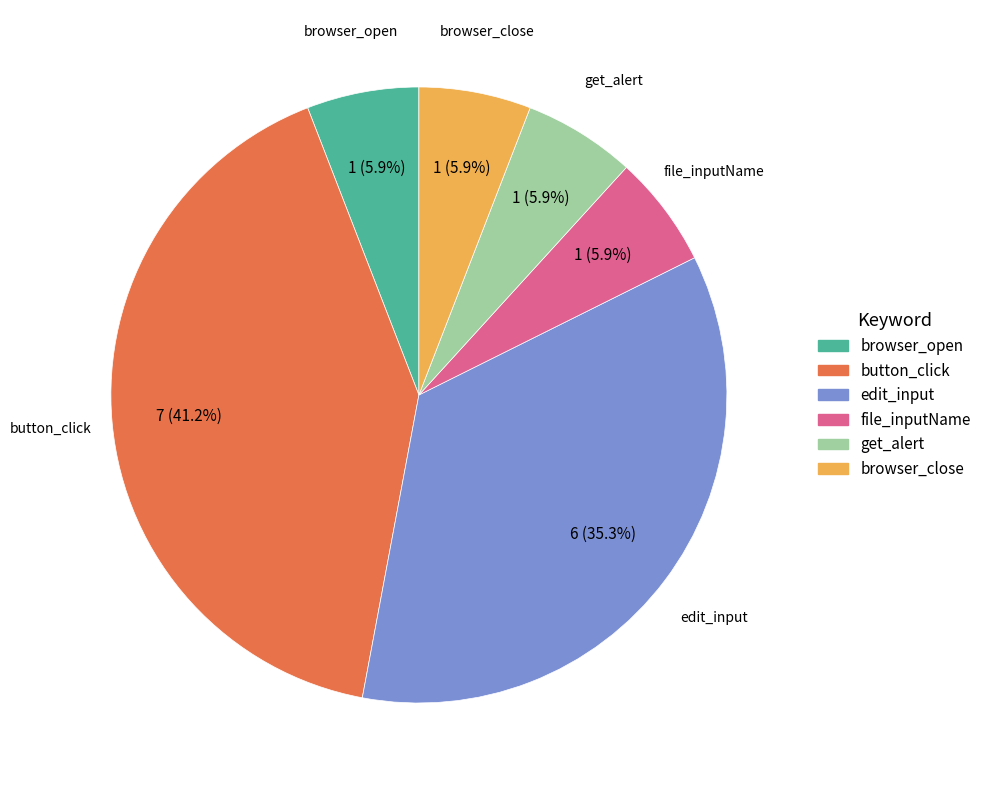

How many segments does this pie chart have?

6